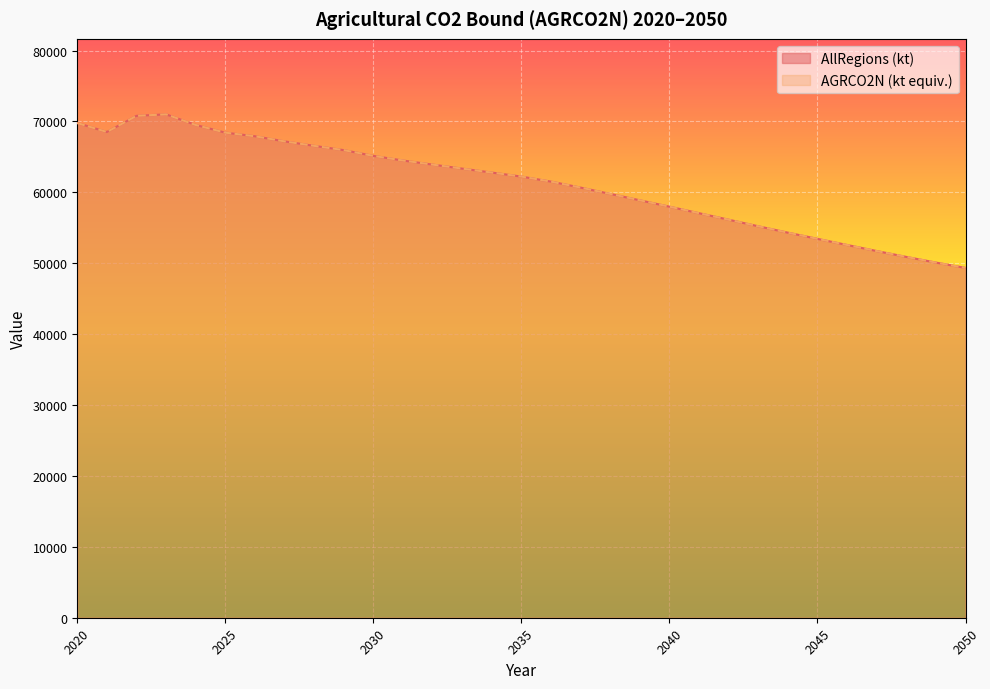

Does the chart display data point markers on the line(s)?

No